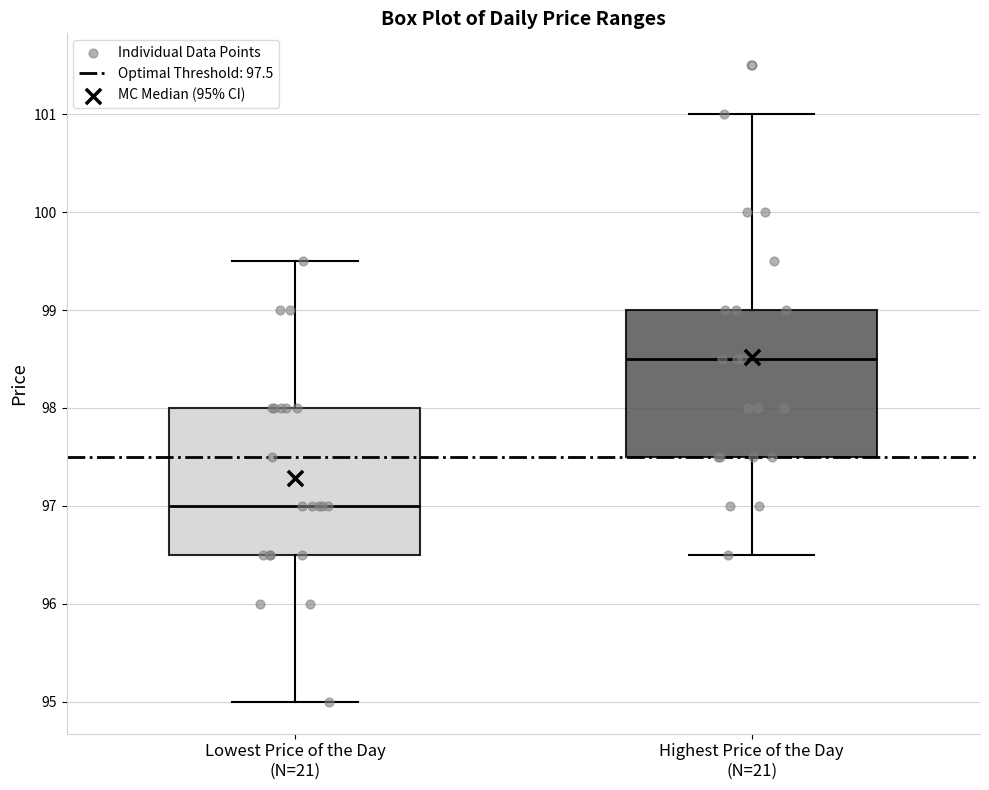

Where is the lower edge of the box for Highest Price of the Day (N=21) on the y-axis? The values are not printed on the chart, so give them approximately, as read against the axis.

97.5